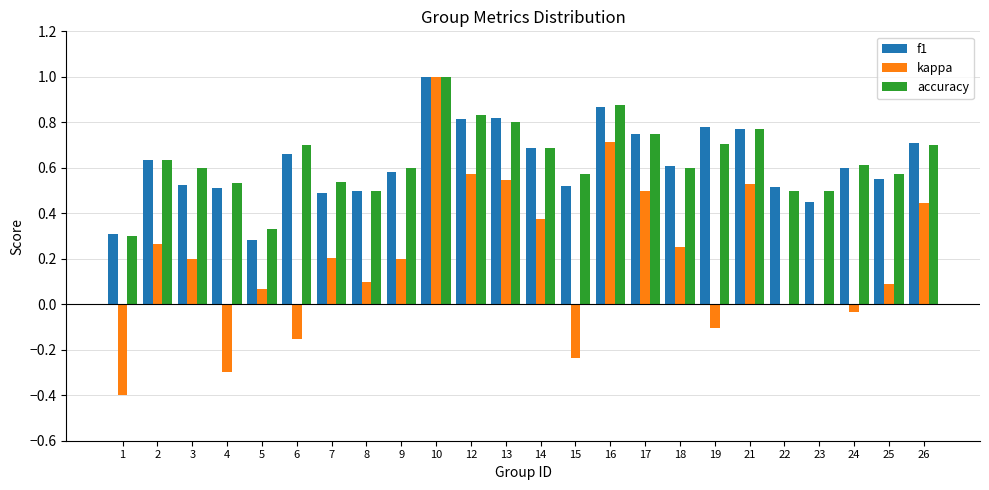

At which category is the sum across all series the highest?

10